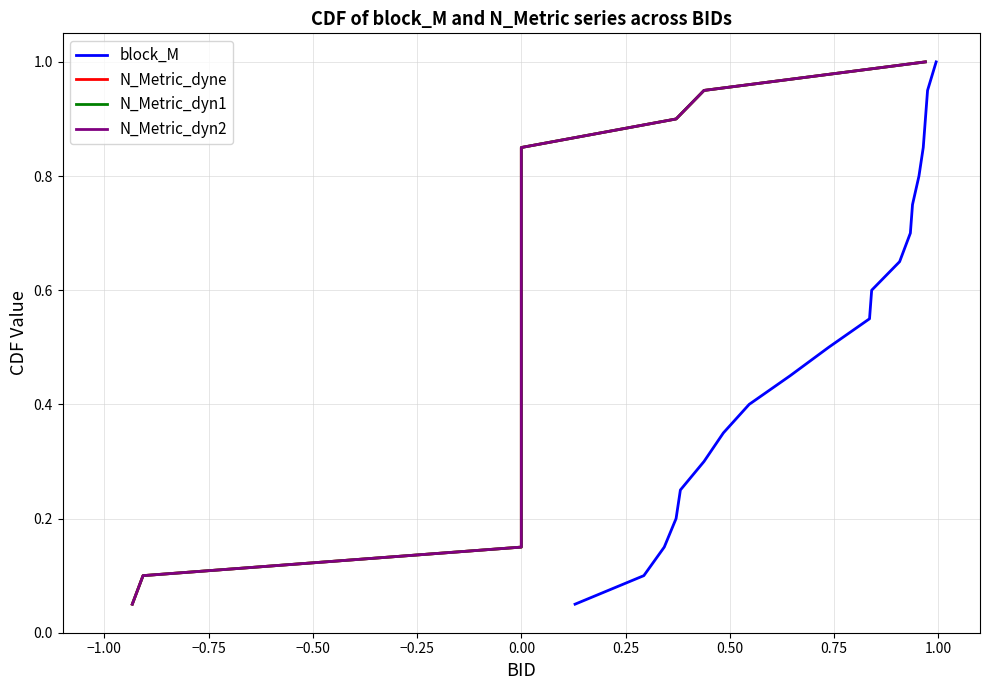

What is the highest value of the block_M series?

1.0